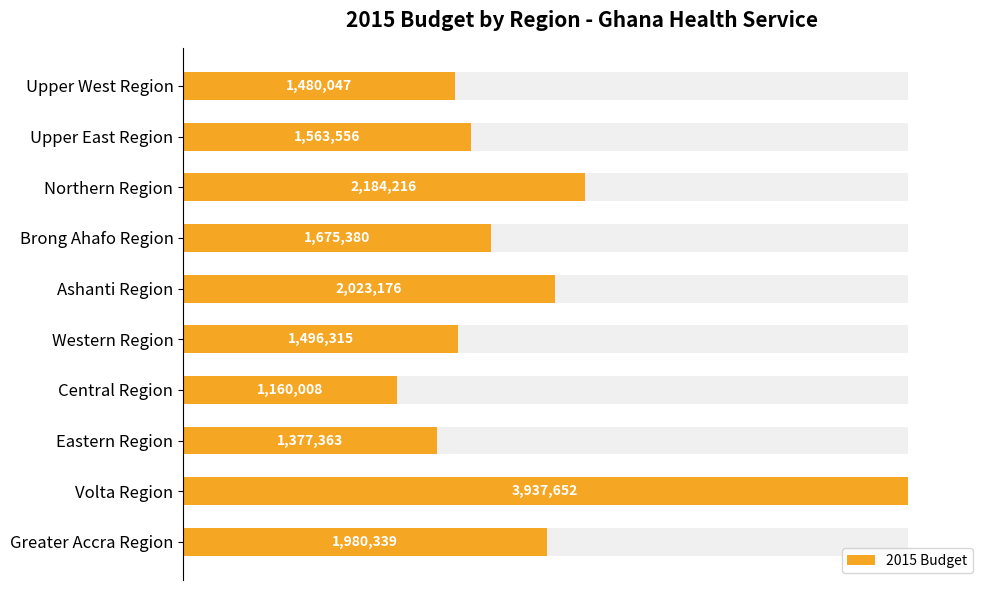

The value at Upper East Region is 27.2. True or false?

False